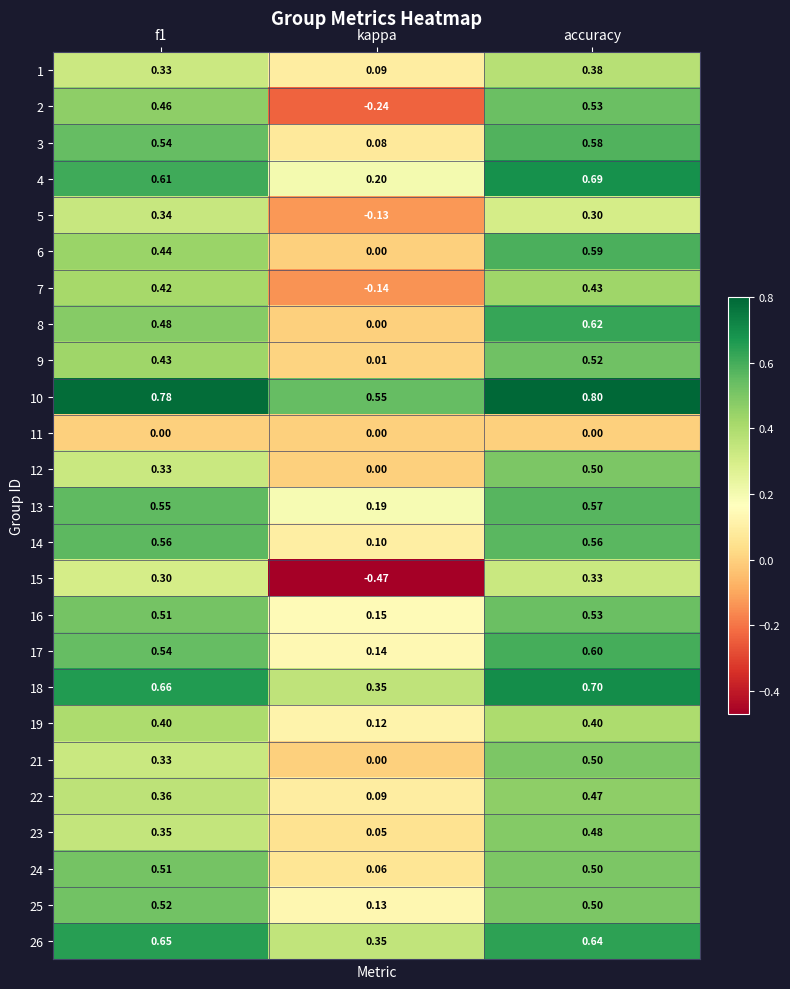

Between f1 and kappa, which series saw the biggest shift?

15